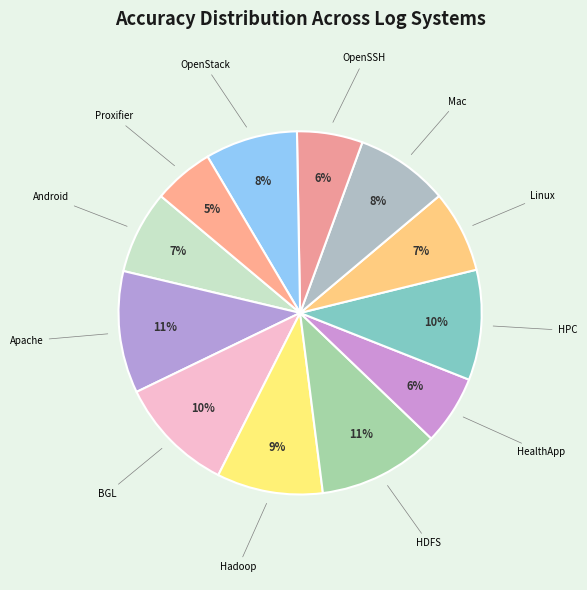

What is the smallest slice in the pie chart?

Proxifier